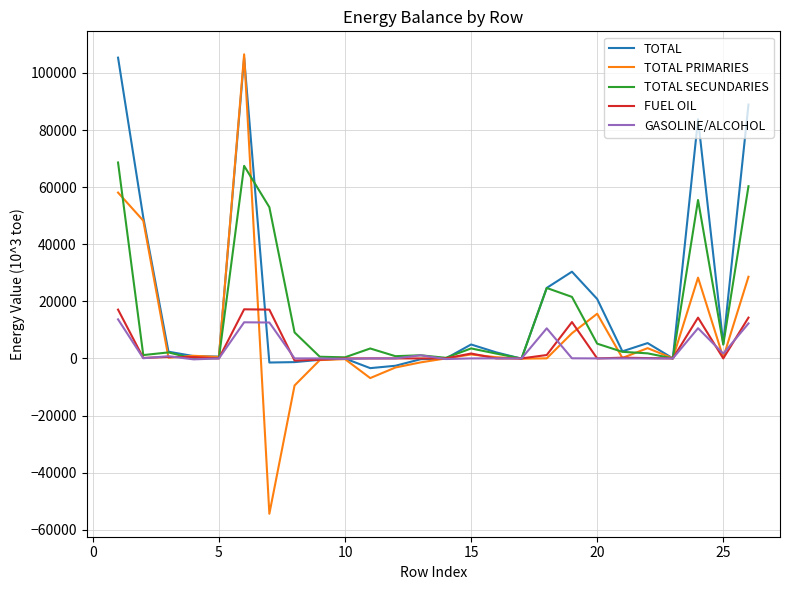

What is the sum of all TOTAL SECUNDARIES values?

389350.6